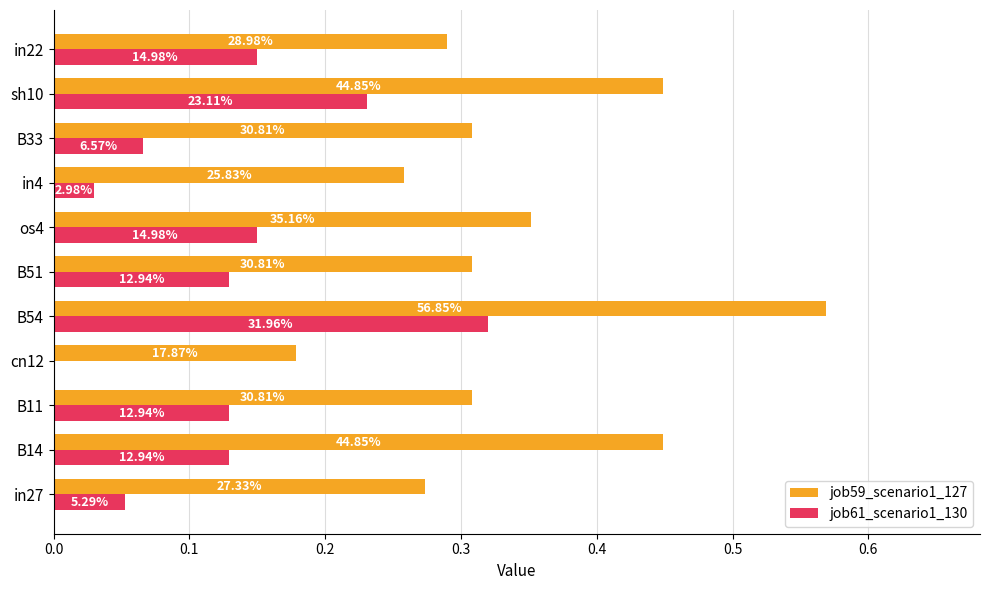

What is the maximum value for job61_scenario1_130?

0.3